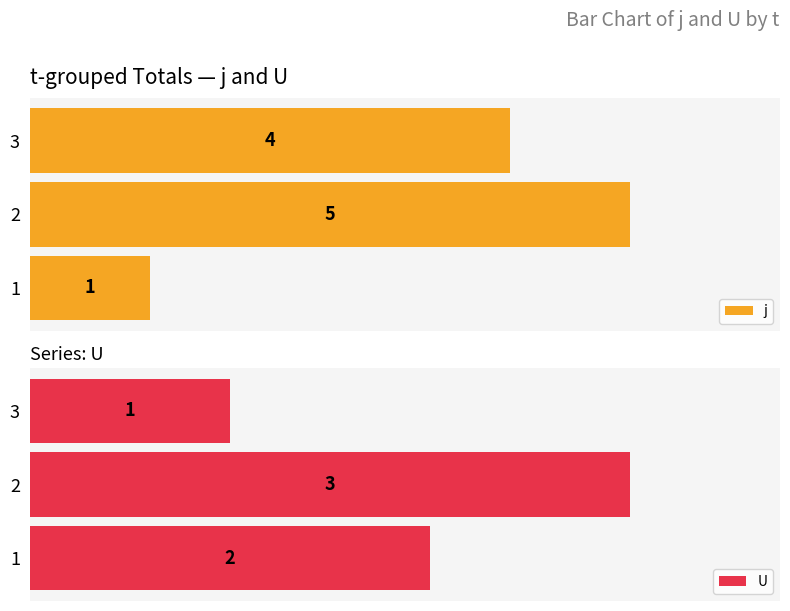

What is the maximum value shown in the chart?

5